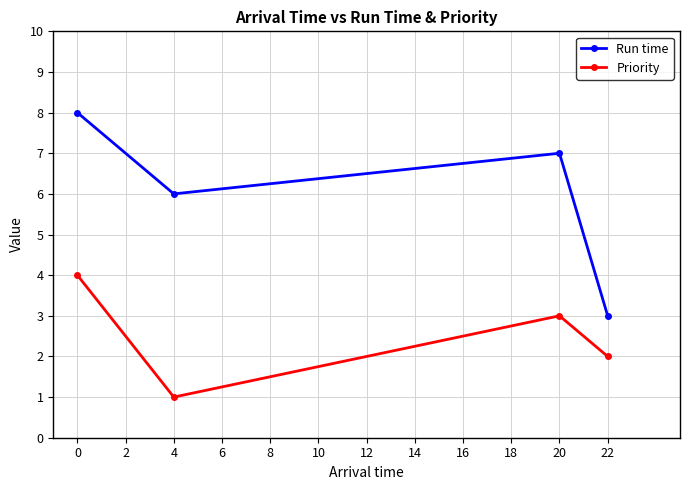

The Priority series shows 1 at 4. True or false?

True